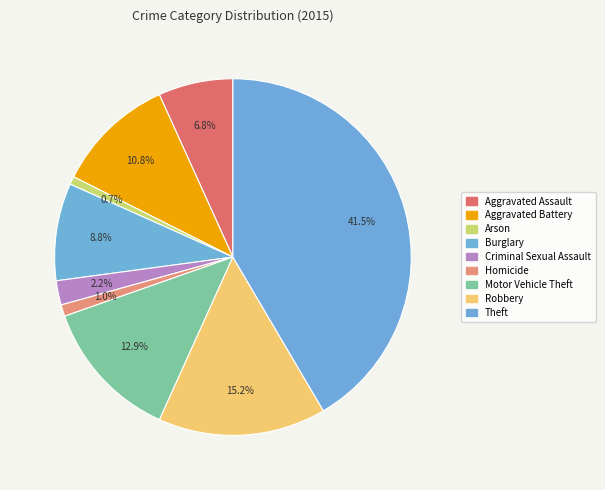

Count the number of slices in the pie.

9